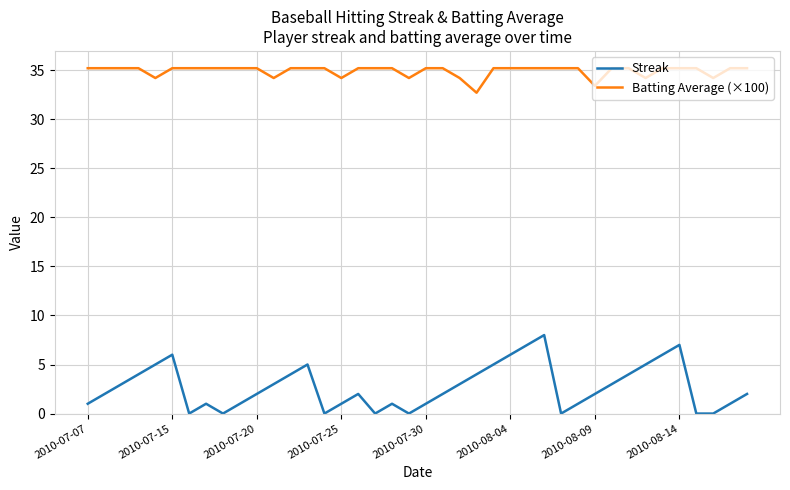

Count the number of categories in the chart.

40